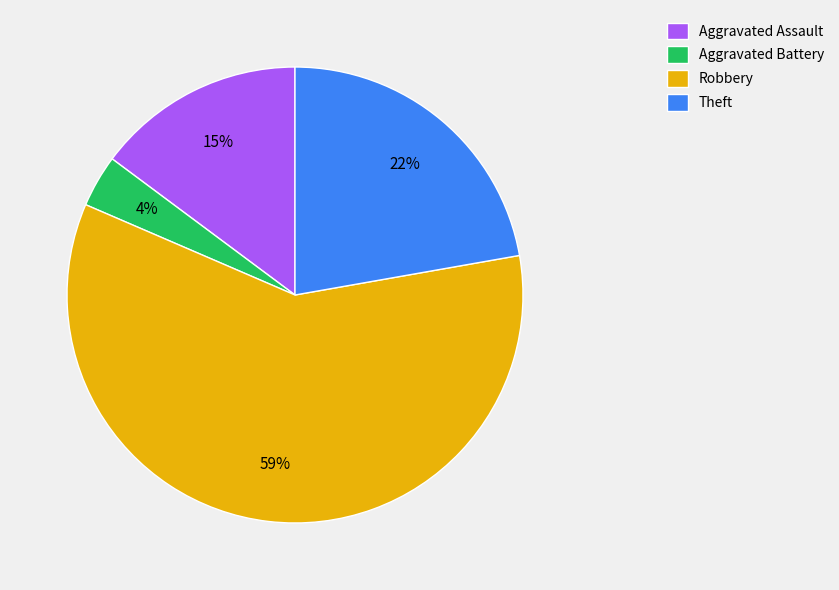

Which category accounts for the majority?

Robbery